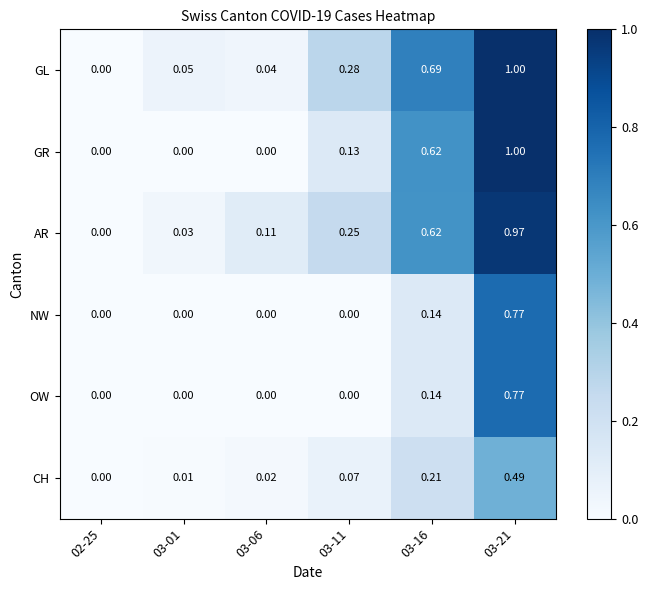

Is the value of GR at 03-01 greater than the value of OW at 03-21?

No